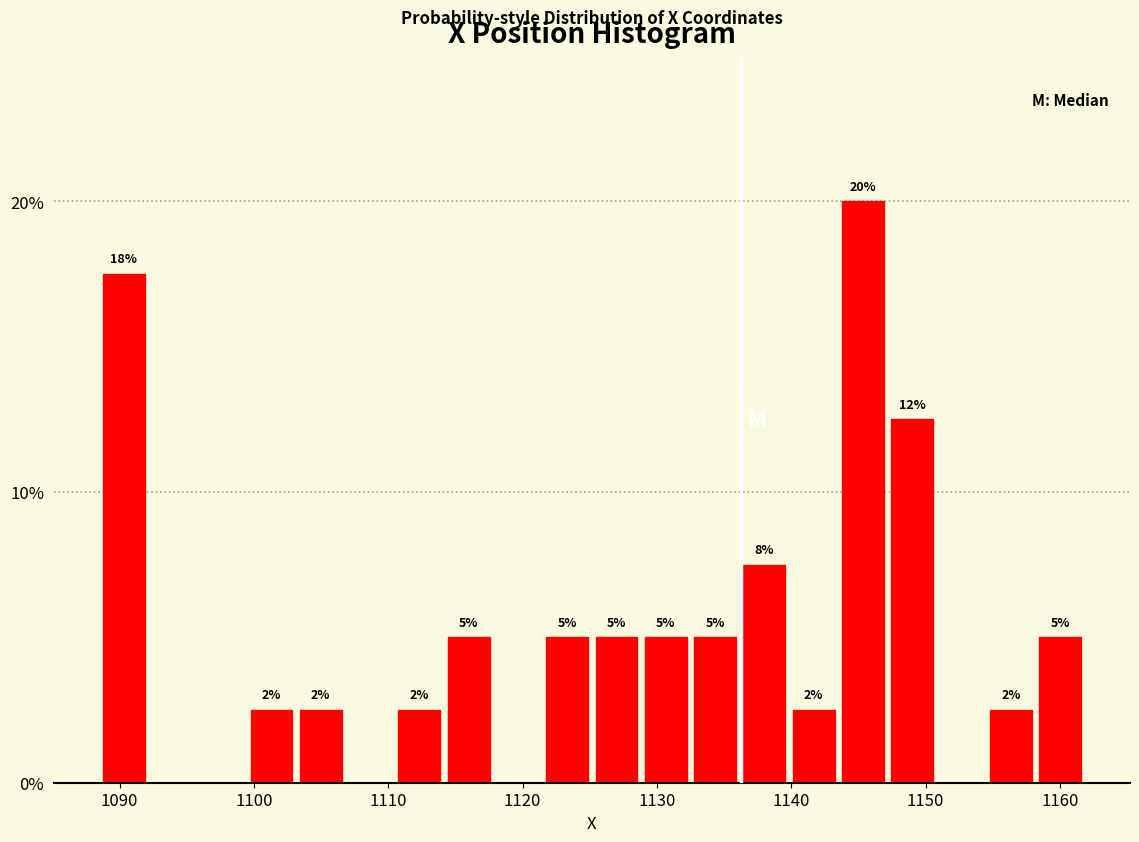

Around what value on the x-axis is the tallest bar? Give the approximate position of its centre, as read against the axis.

1145